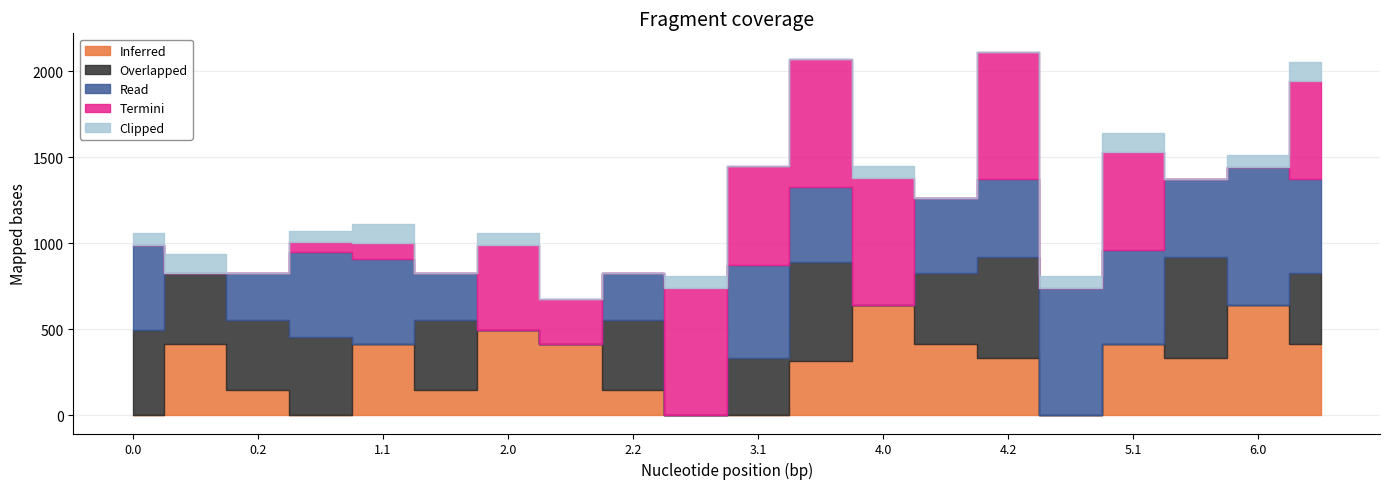

Where do Read and Clipped first cross each other?

0.0 and 0.1